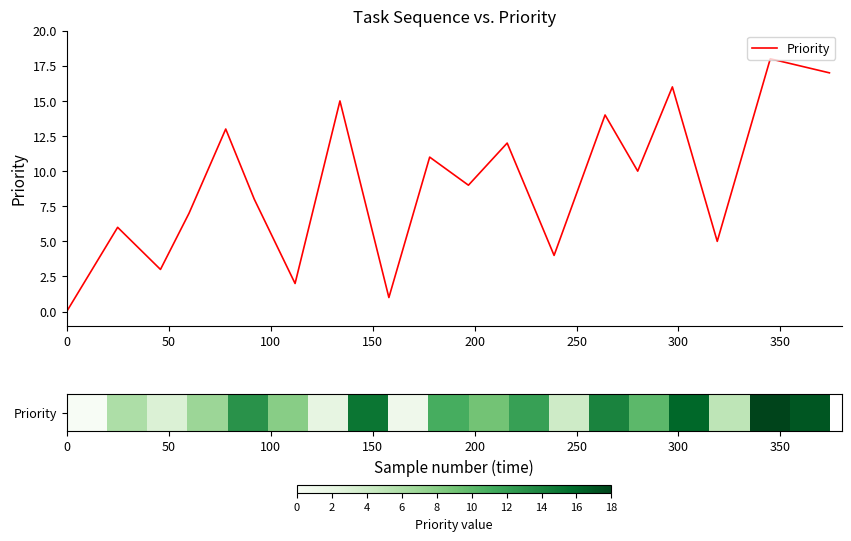

What is the difference between the maximum and minimum values?

18